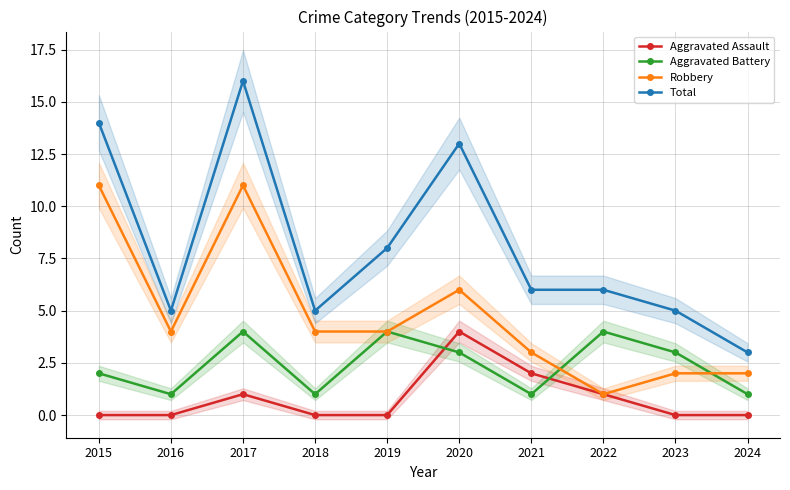

Between 2021 and 2017, which is larger?

2021